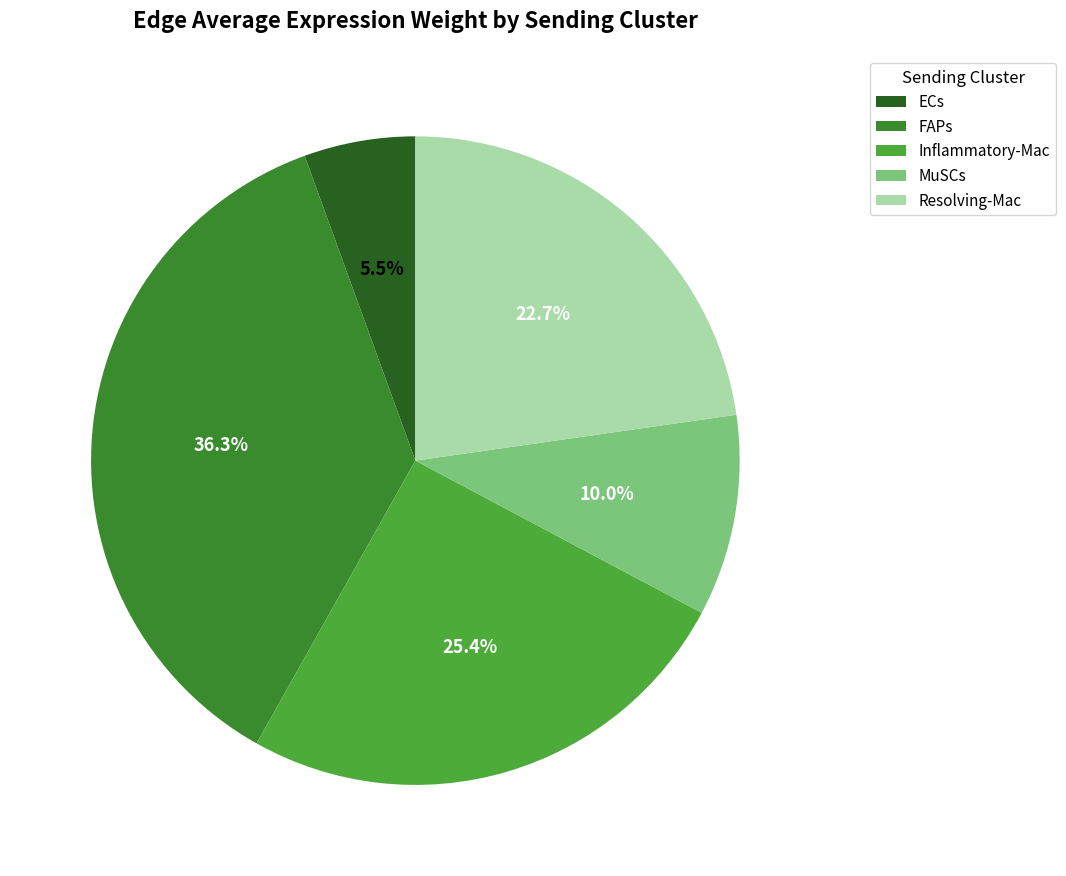

To the nearest percent, what is the combined percentage of Inflammatory-Mac and FAPs?

62%